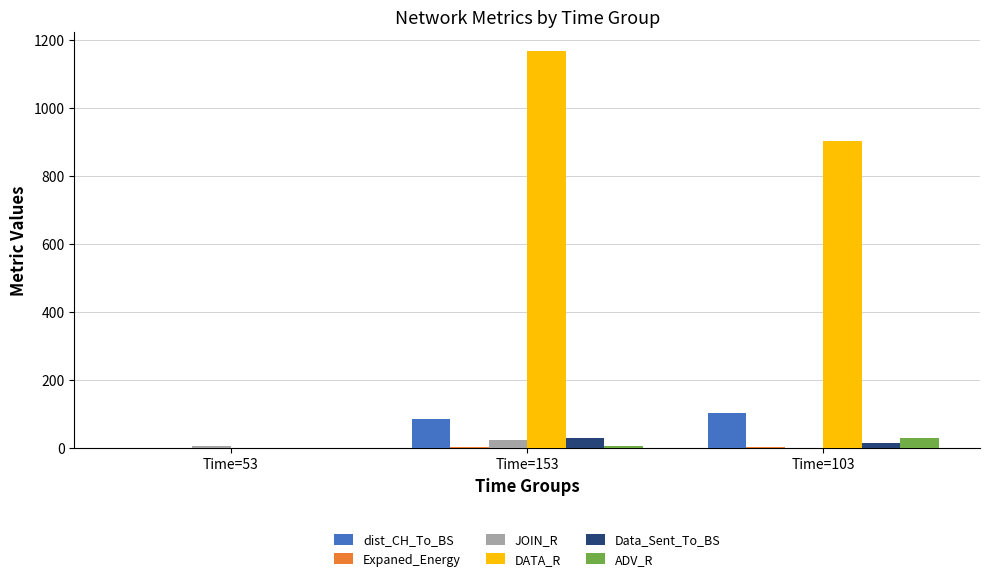

What is the average value of the Data_Sent_To_BS series?

14.0